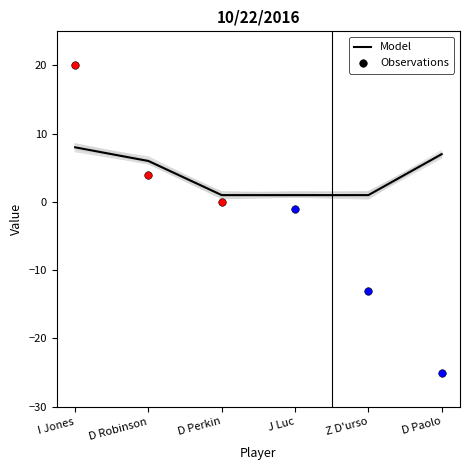

Approximately how many times larger is the value at D Perkin compared to I Jones?

0.1